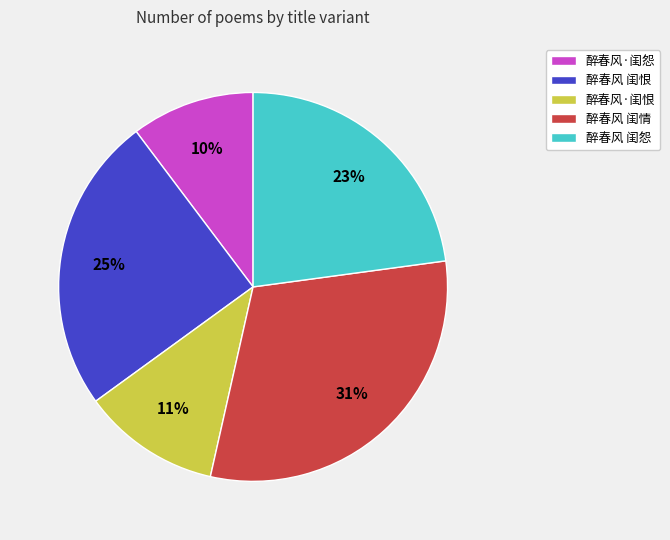

Rank the categories by value from lowest to highest.

醉春风·闺怨, 醉春风·闺恨, 醉春风 闺怨, 醉春风 闺恨, 醉春风 闺情